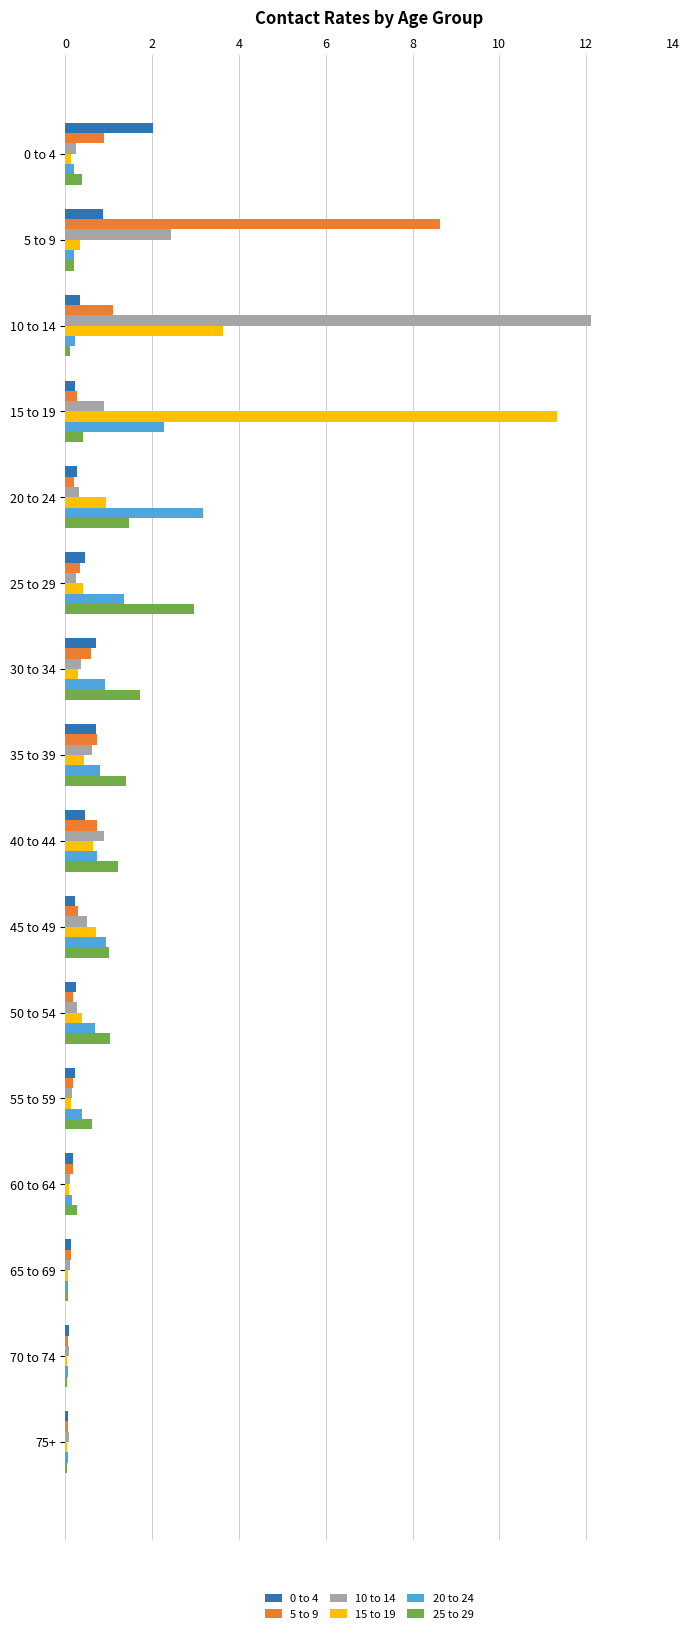

True or false: 20 to 24 has a value of 0.4 at 55 to 59.

True